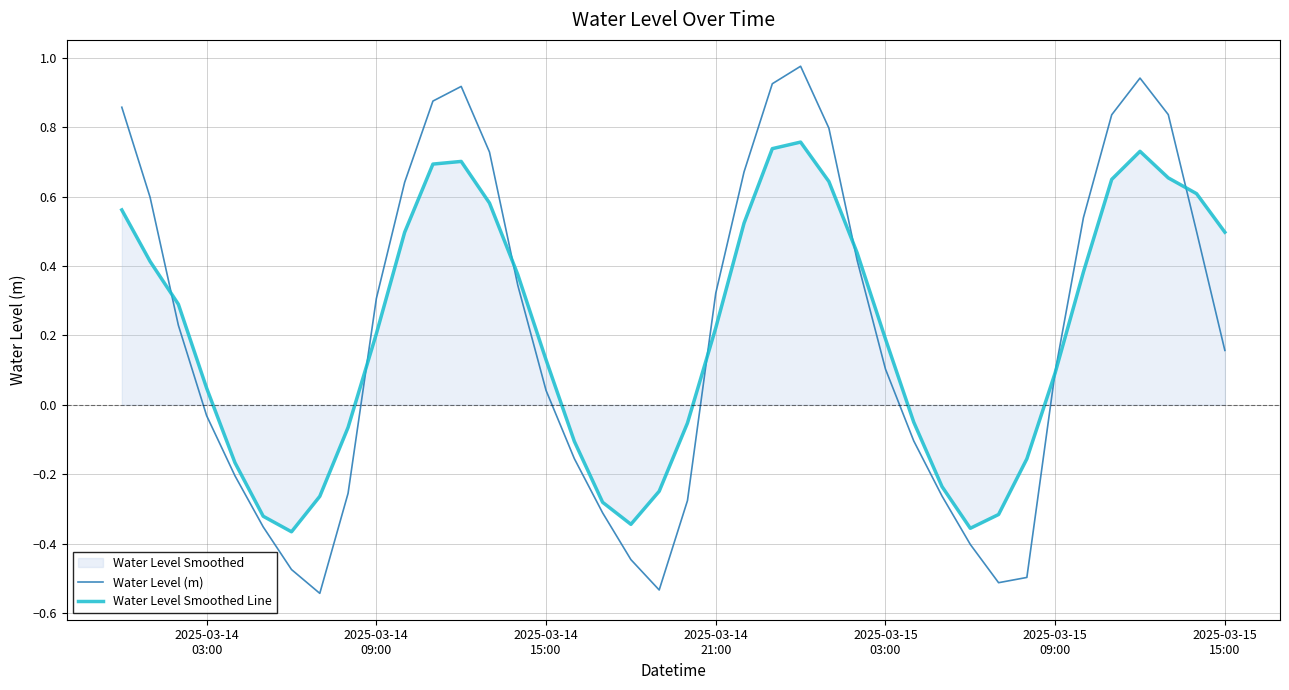

How many data points does each series have?

40